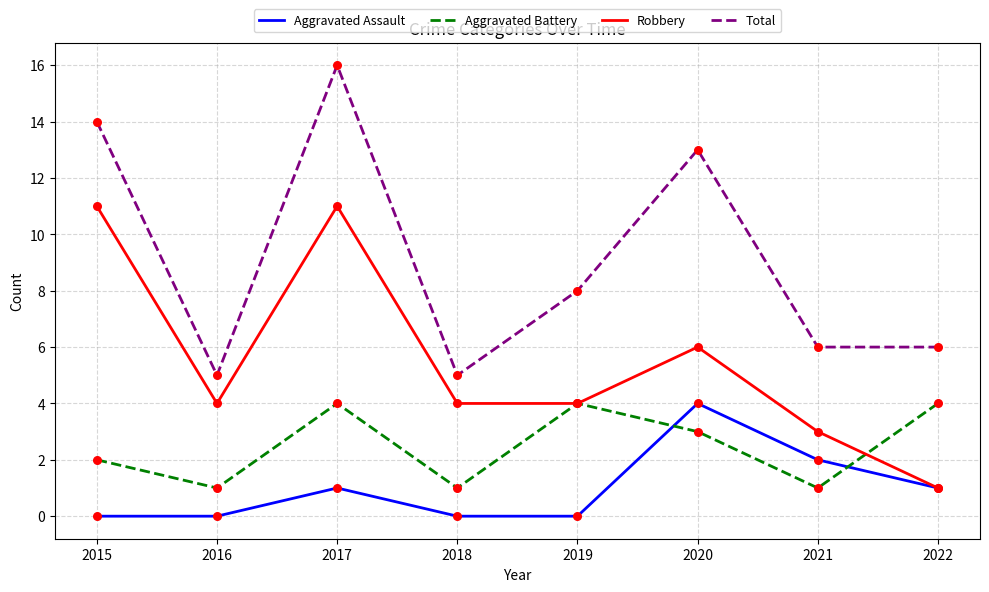

At which category is the sum across all series the highest?

2017